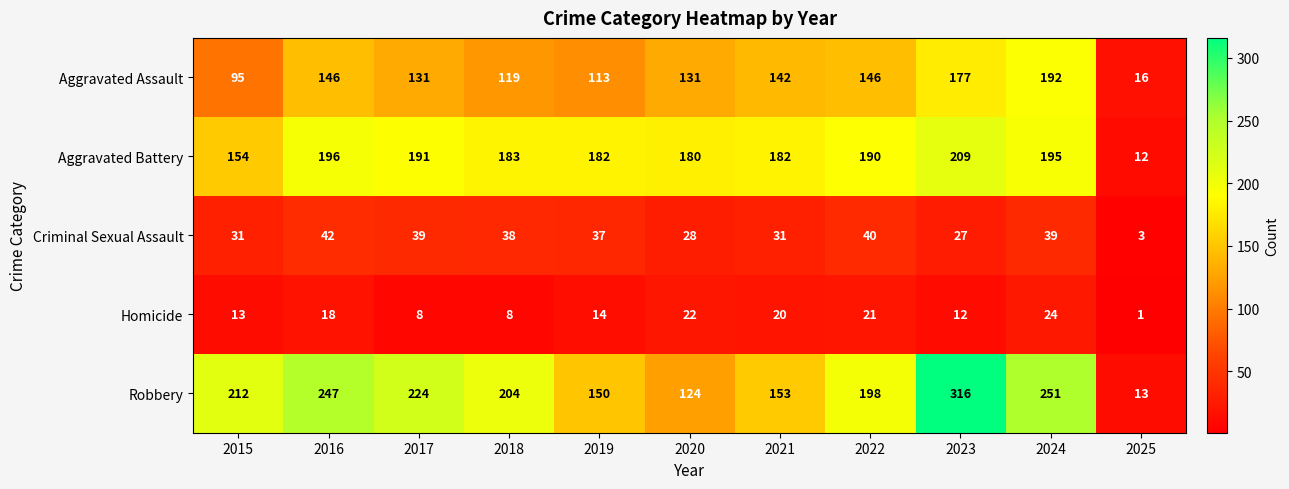

What is the sum of all Robbery values?

2092